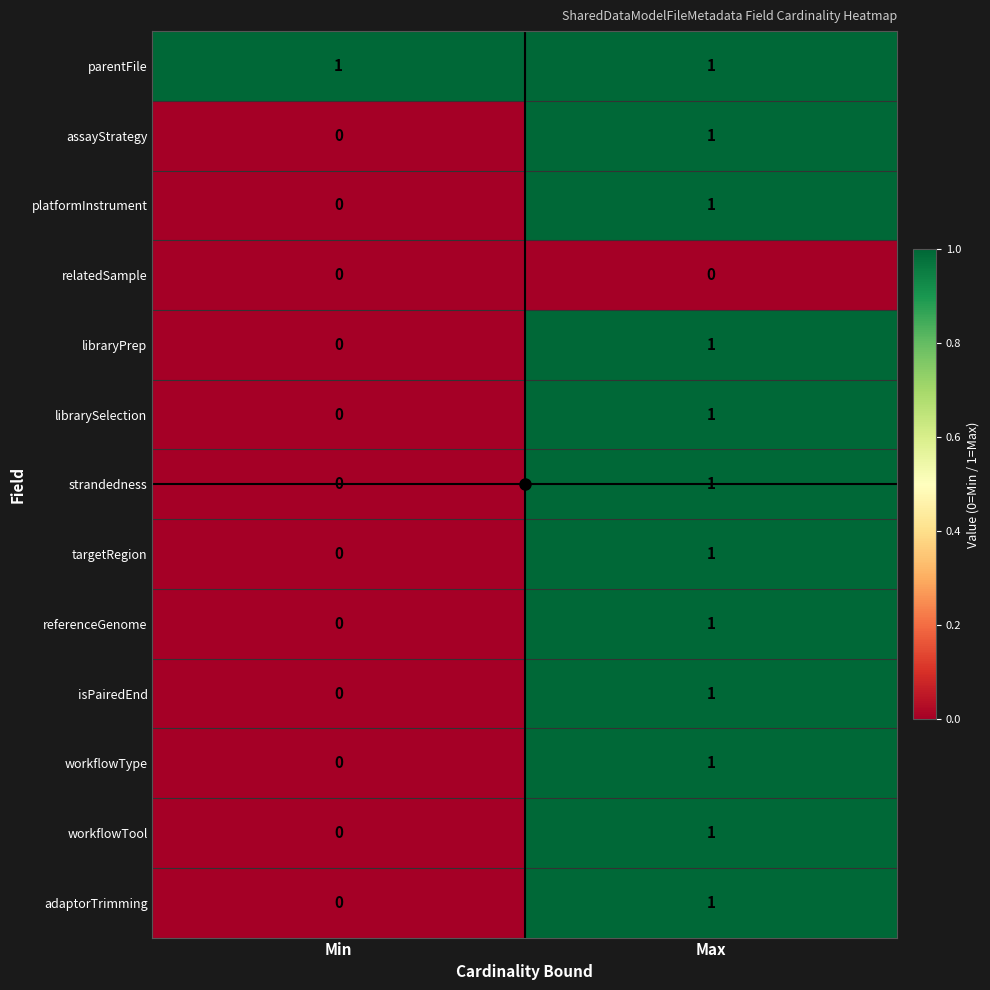

Which series has the largest total across all categories?

parentFile